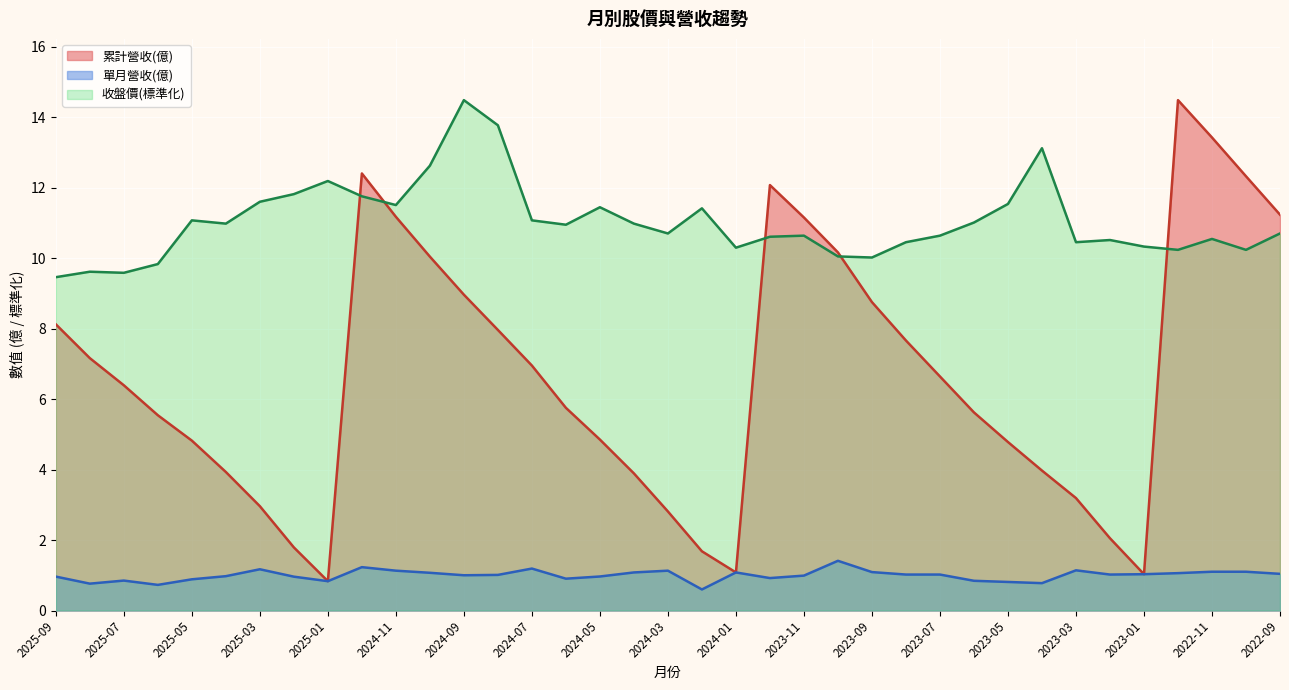

True or false: 收盤價 has more than 0 interior local peaks.

True